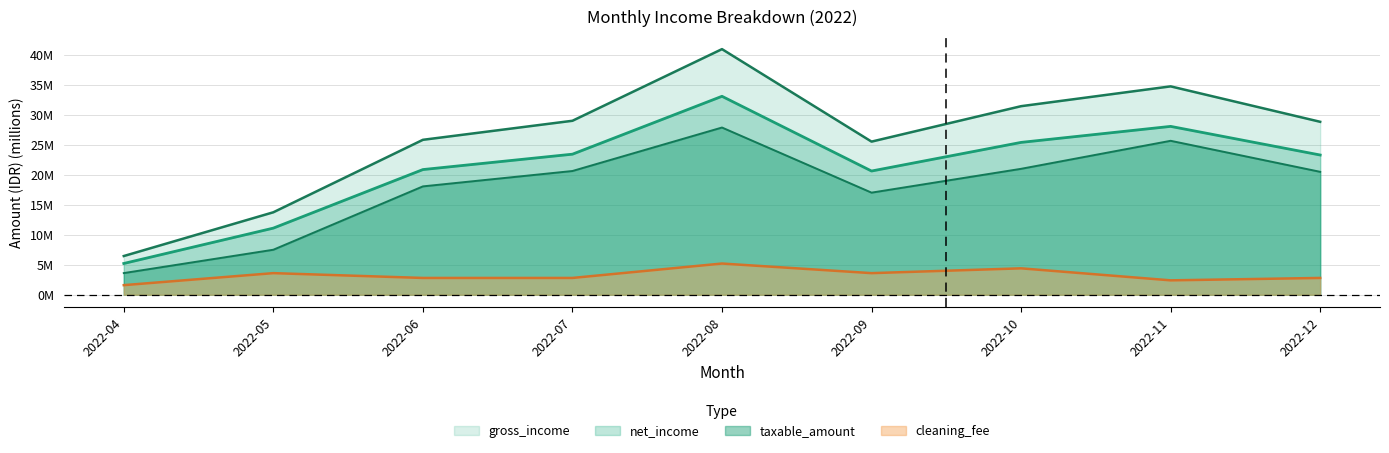

How many data points in gross_income are above 28?

5